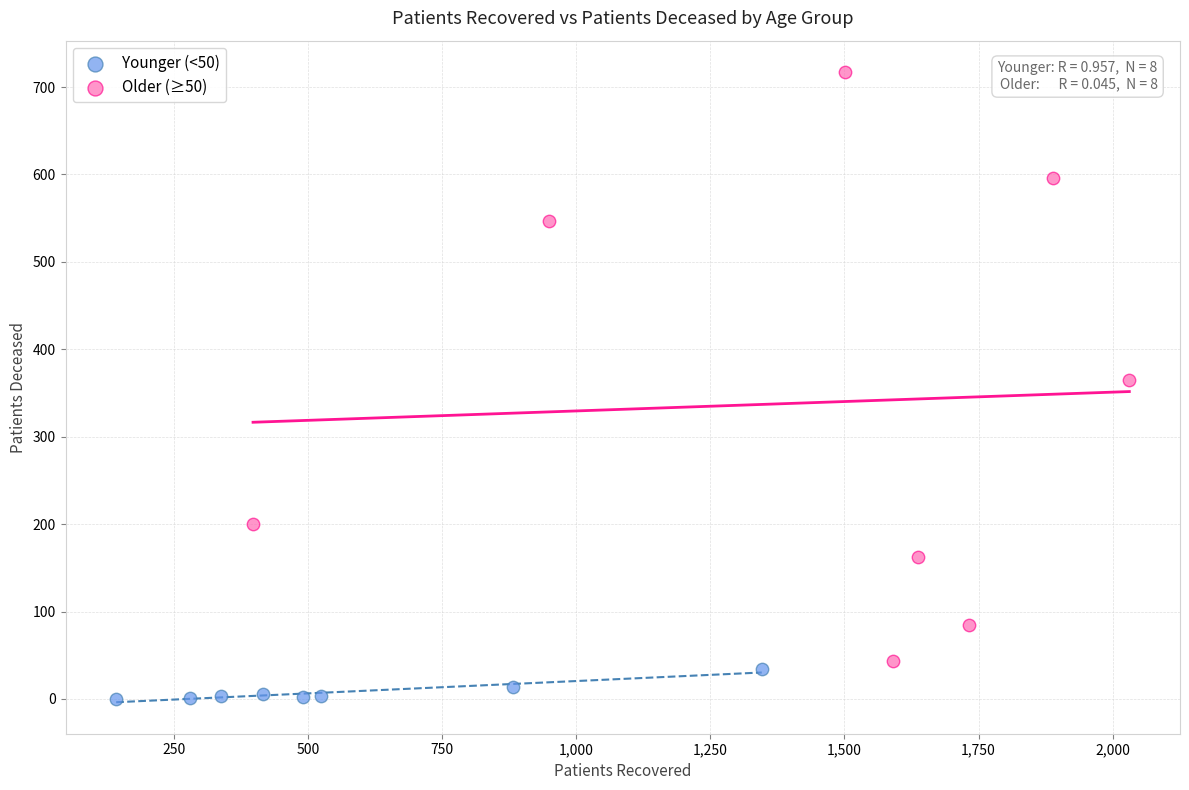

What are all the series names shown in the legend?

Younger (<50), Older (≥50)